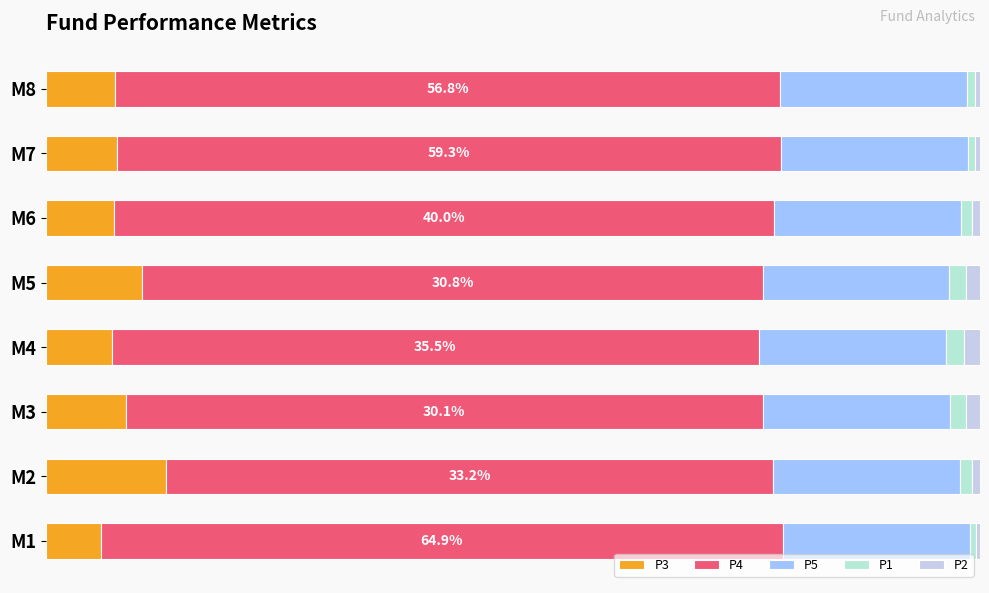

Count the number of data series in this chart.

5